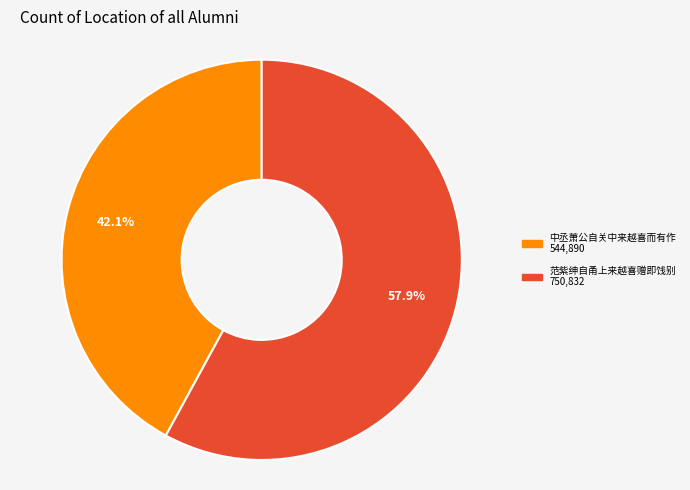

Count the number of slices in the pie.

2